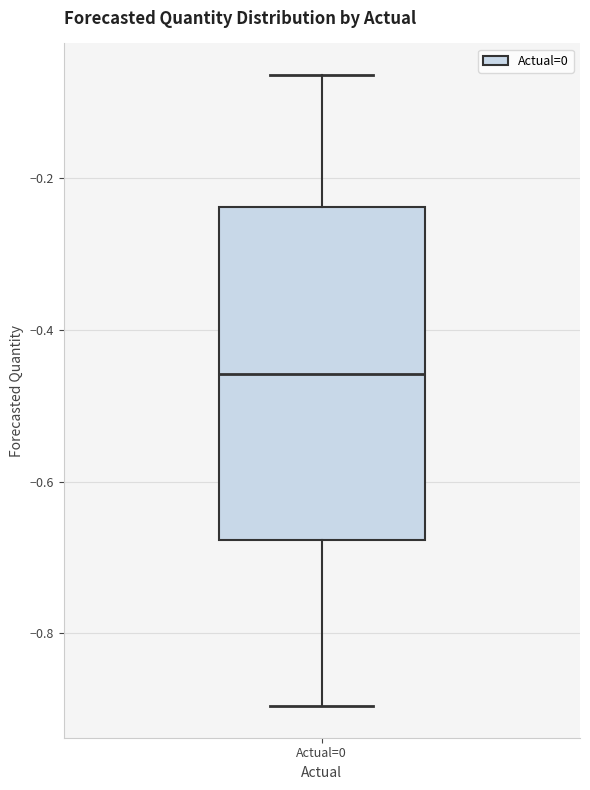

Read this box plot against the y-axis: the position of the median line, the range covered by the box, and the ends of both whiskers. The values are not printed on the chart, so give them approximately, as read against the axis.

median -0.46, box -0.68 to -0.24, whiskers -0.90 to -0.06